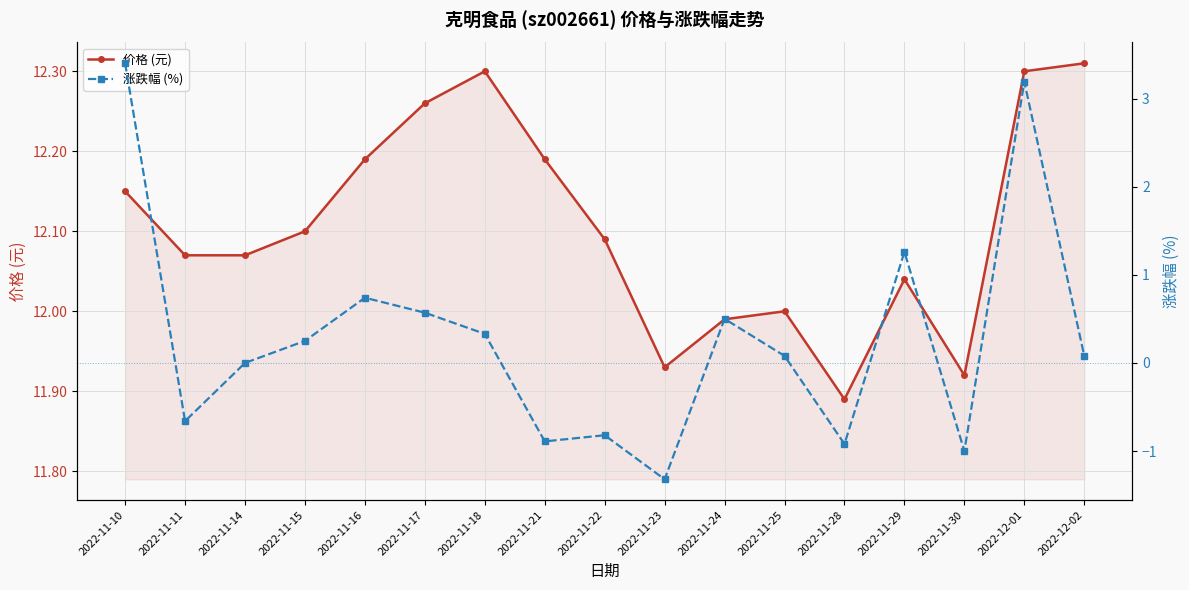

Reading left to right, extract all data points from this chart.

价格 (元): 2022-11-10=12.2	2022-11-11=12.1	2022-11-14=12.1	2022-11-15=12.1	2022-11-16=12.2	2022-11-17=12.3	2022-11-18=12.3	2022-11-21=12.2	2022-11-22=12.1	2022-11-23=11.9	2022-11-24=12.0	2022-11-25=12.0	2022-11-28=11.9	2022-11-29=12.0	2022-11-30=11.9	2022-12-01=12.3	2022-12-02=12.3
涨跌幅 (%): 2022-11-10=3.4	2022-11-11=-0.7	2022-11-14=0.0	2022-11-15=0.2	2022-11-16=0.7	2022-11-17=0.6	2022-11-18=0.3	2022-11-21=-0.9	2022-11-22=-0.8	2022-11-23=-1.3	2022-11-24=0.5	2022-11-25=0.1	2022-11-28=-0.9	2022-11-29=1.3	2022-11-30=-1.0	2022-12-01=3.2	2022-12-02=0.1